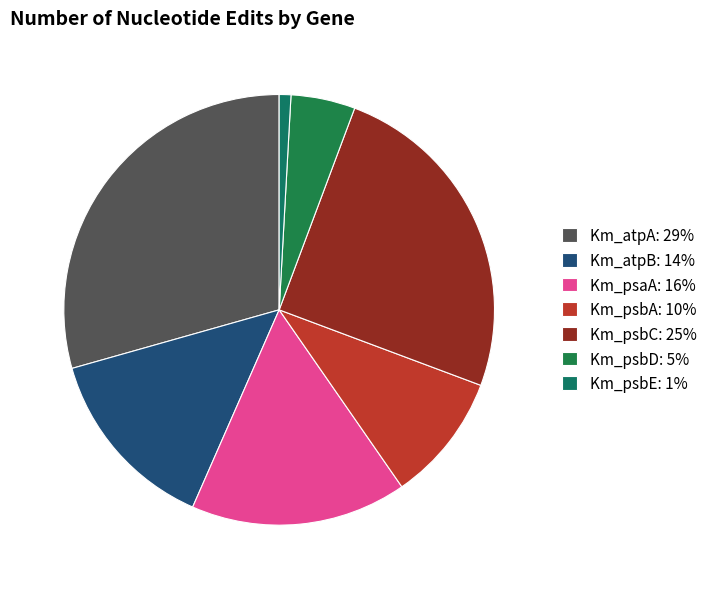

To the nearest percent, what is the difference between the largest and smallest slice percentages?

29%